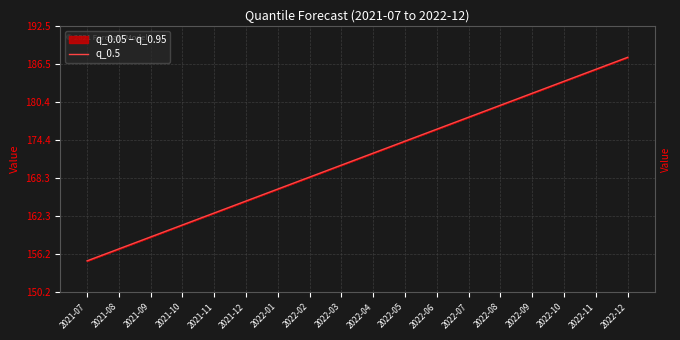

Where does the data first go above 172?

2022-04